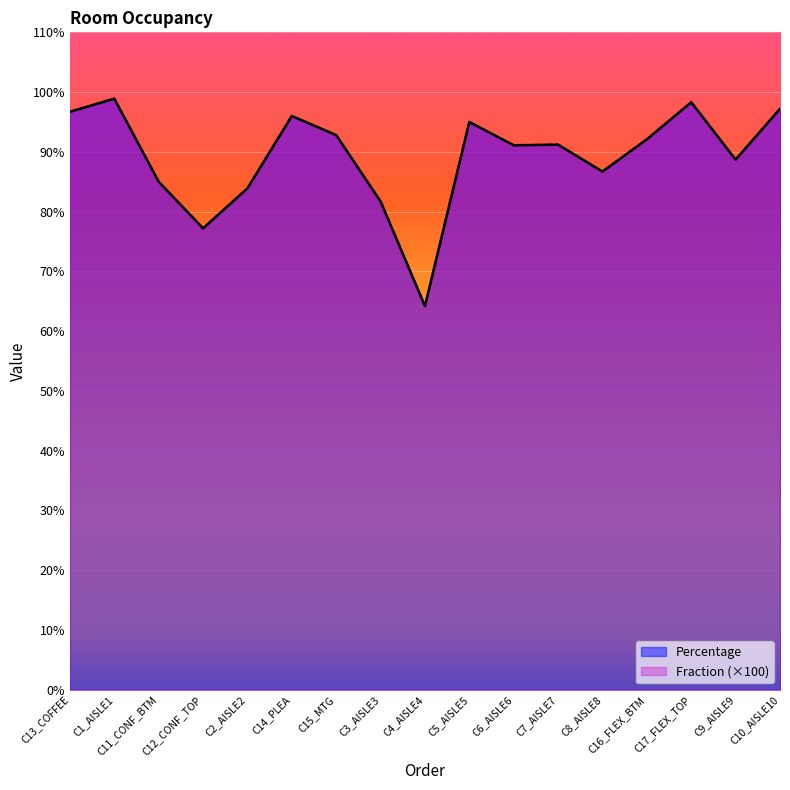

Between C2_AISLE2 and C17_FLEX_TOP, which is larger?

C17_FLEX_TOP